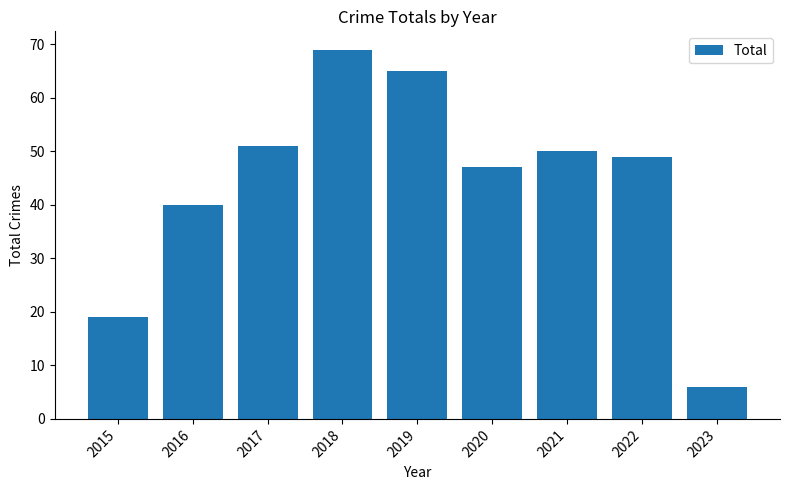

What is the difference between the second highest and minimum values?

59